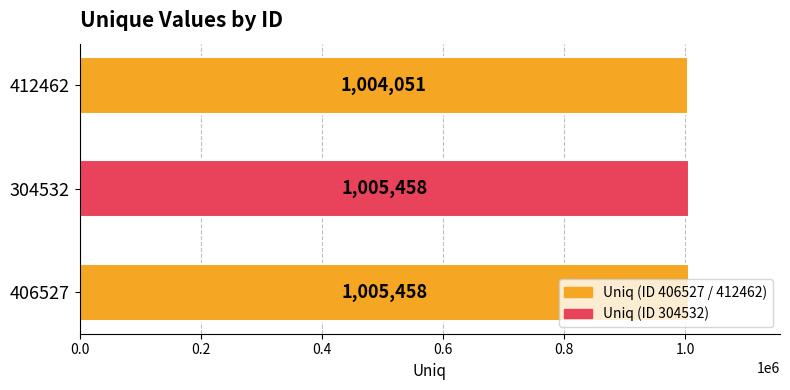

Which category has the lowest value across all series?

412462